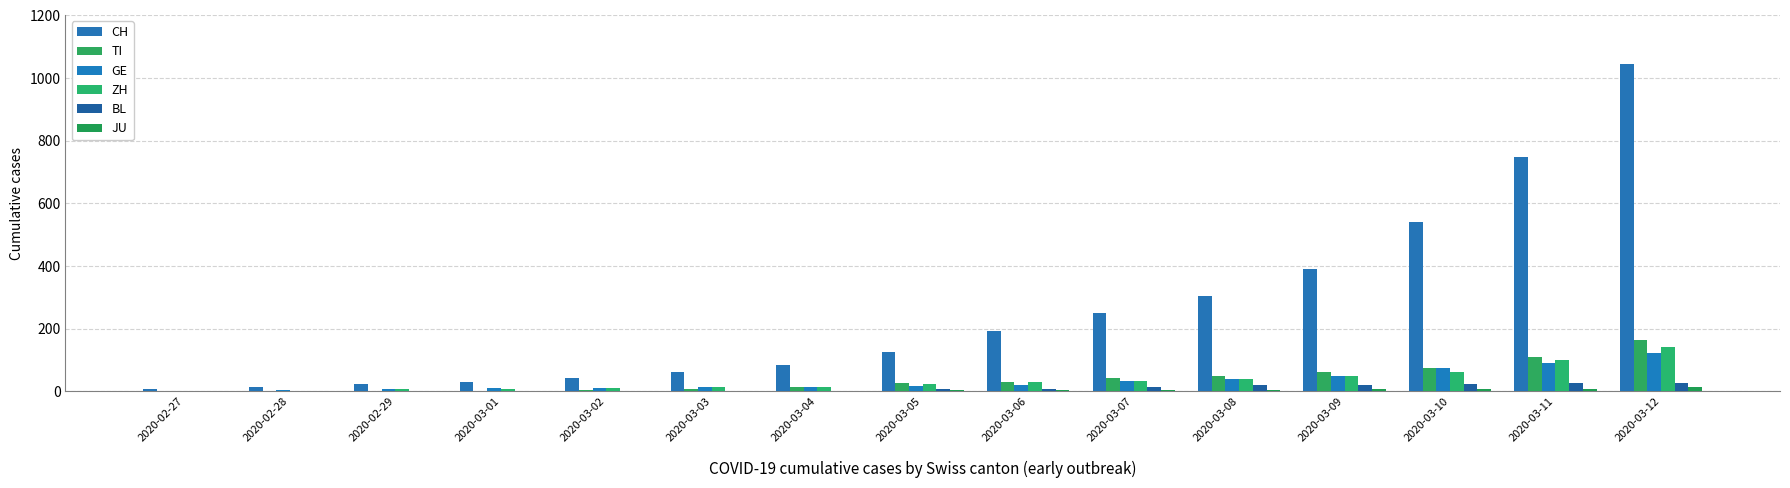

How many groups of bars are there?

15